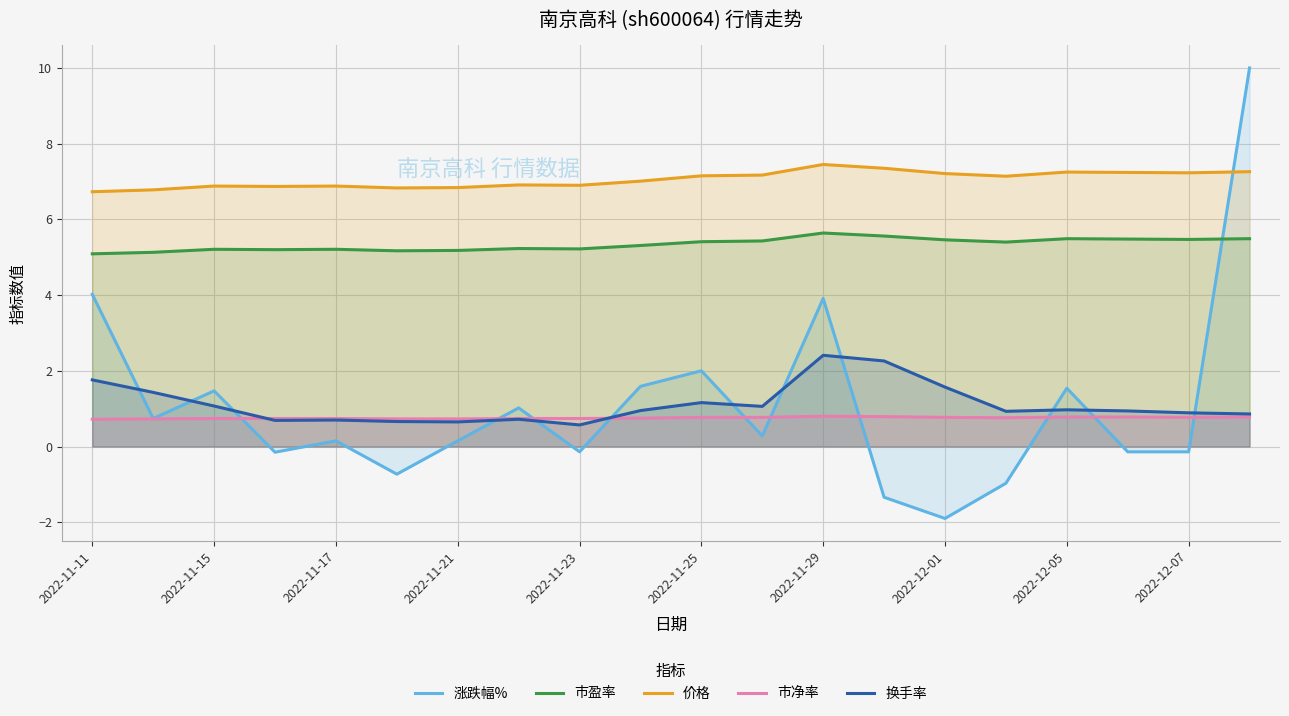

After their last crossing, which series has the higher values: 换手率 or 市净率?

换手率